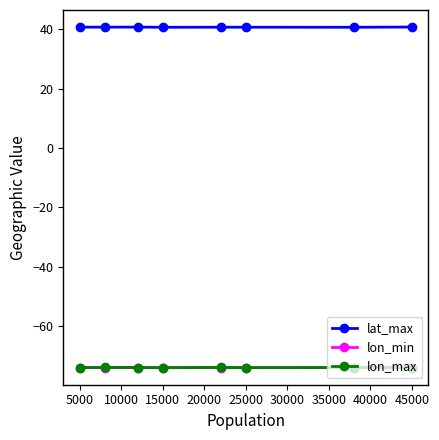

What is the minimum value shown in the chart?

-74.0